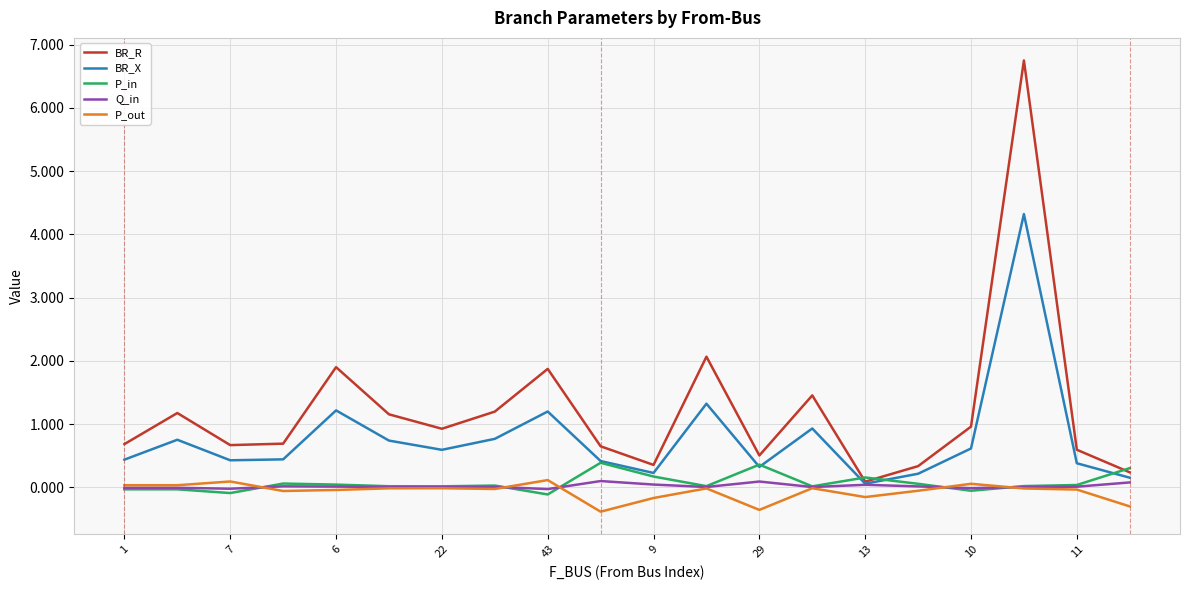

True or false: P_out and BR_X intersect in this chart.

False